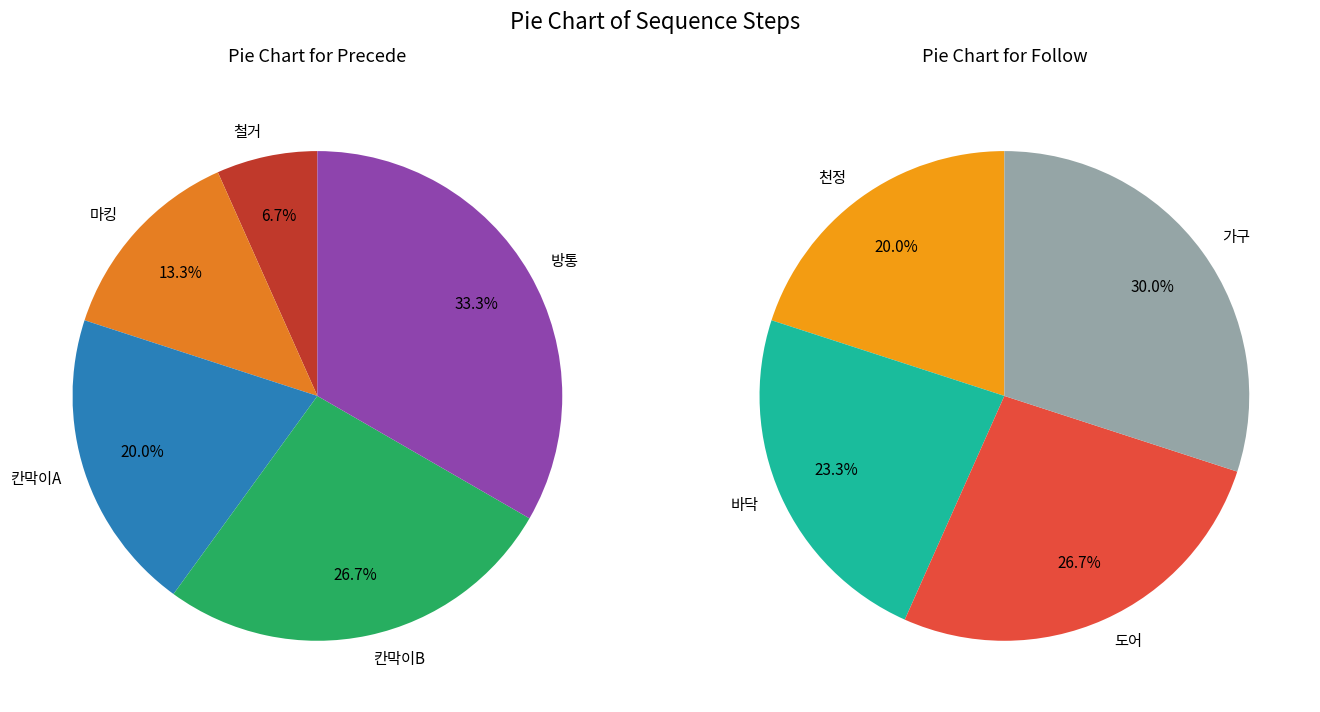

Count the number of slices in the pie.

9